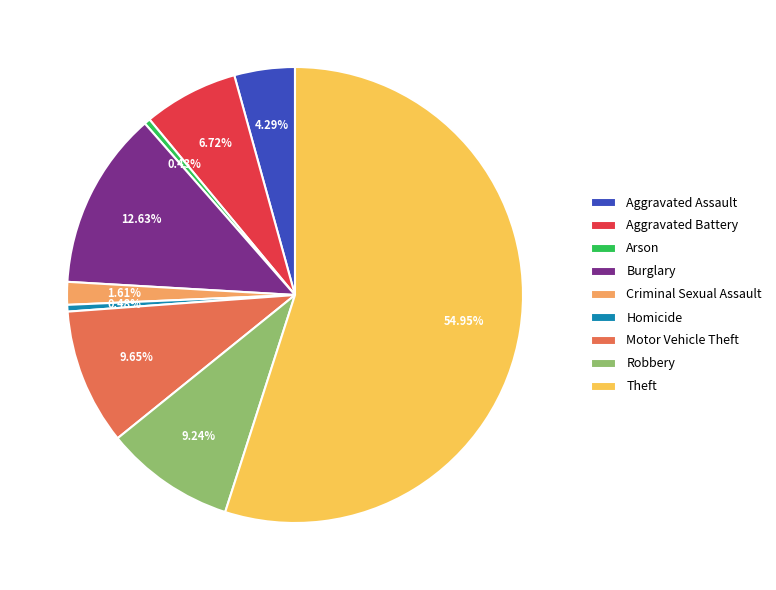

Is it true that Homicide is 0% of the pie?

True